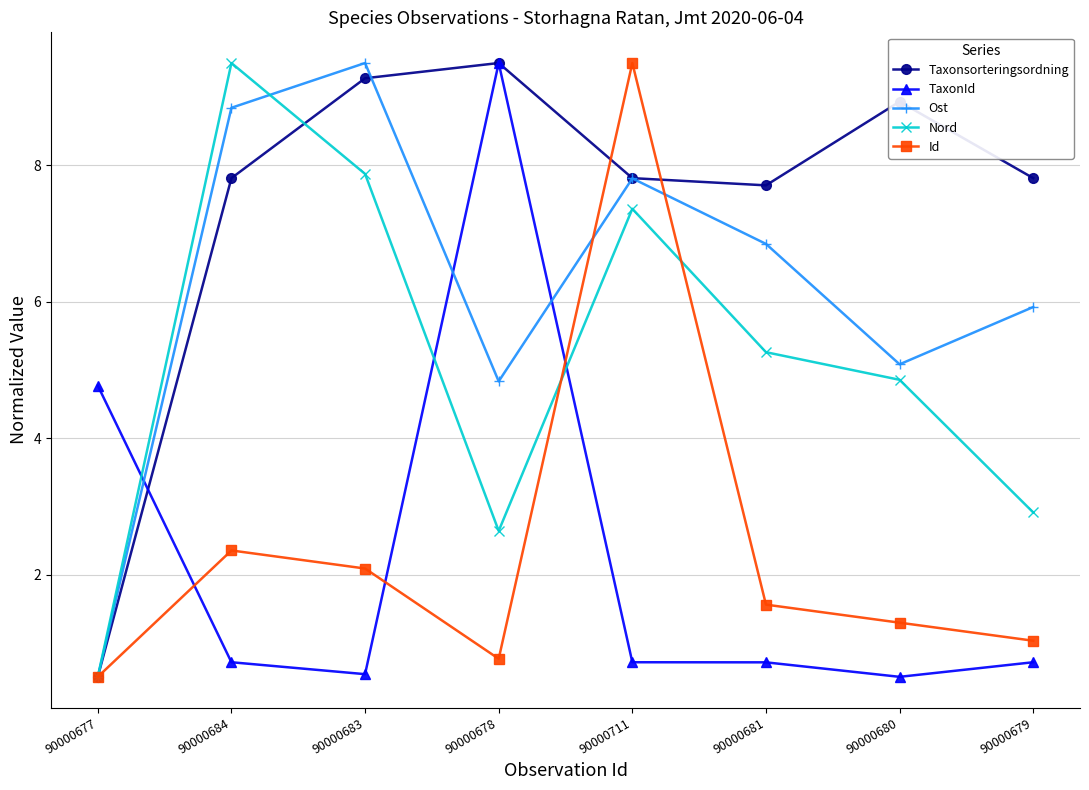

Is this an area chart (filled region under the line)?

No